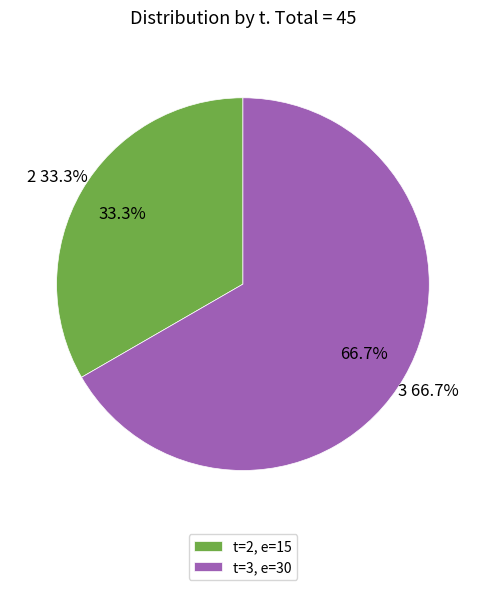

What percentage is the 2 slice, to the nearest percent?

33%